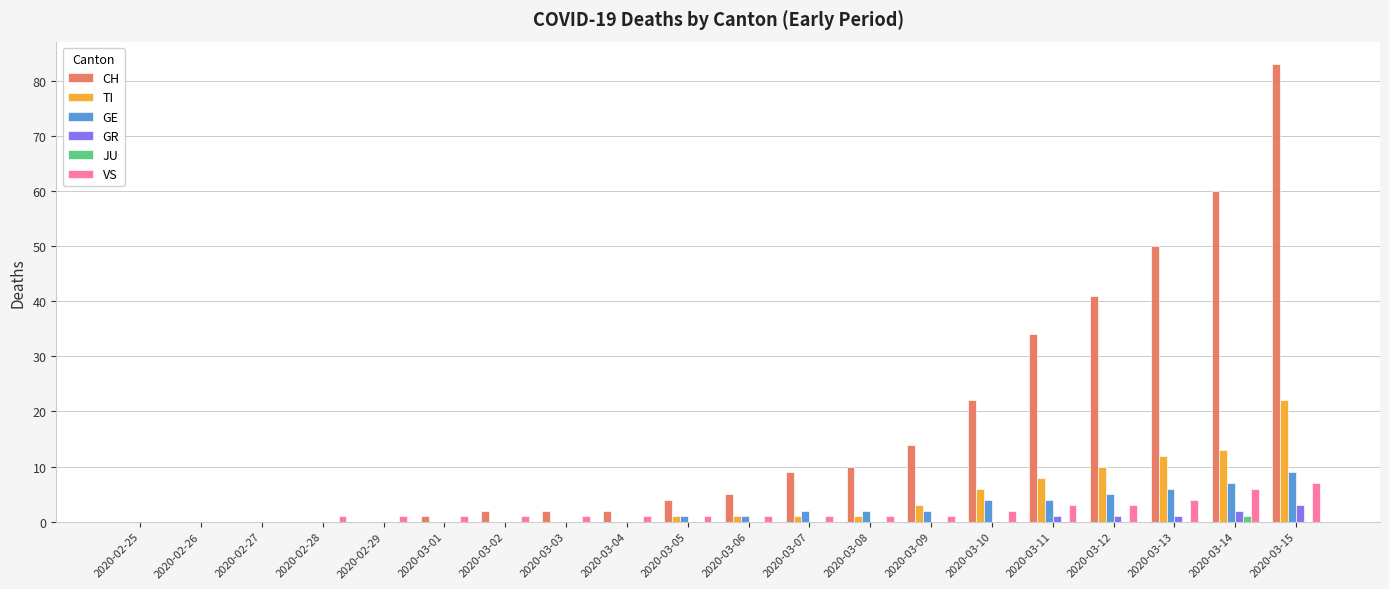

The value of JU at 2020-03-01 is 0. True or false?

True